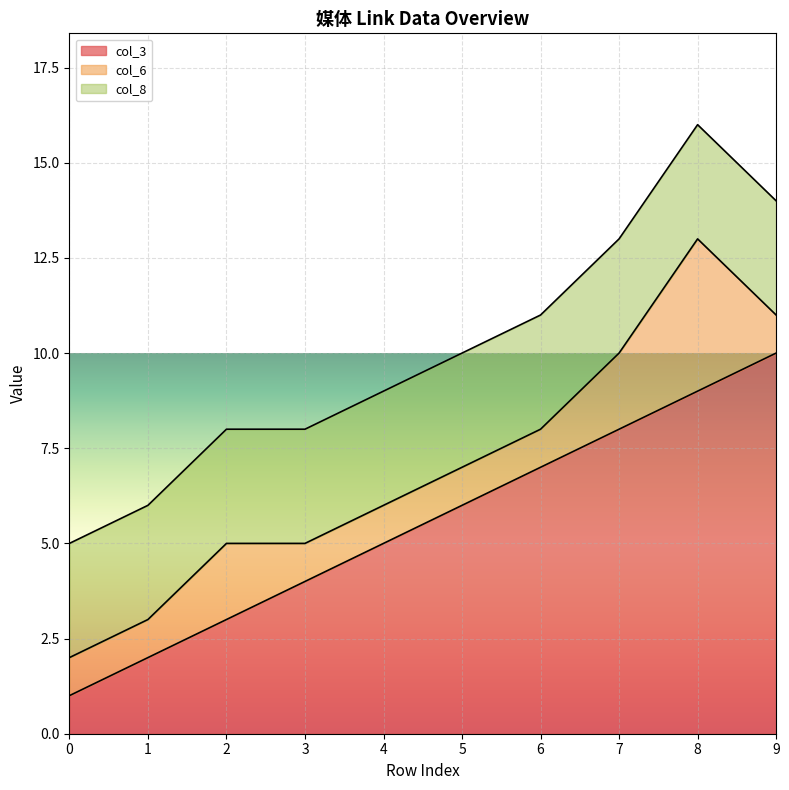

What is the sum of the col_6 values at 7 and 4?

3